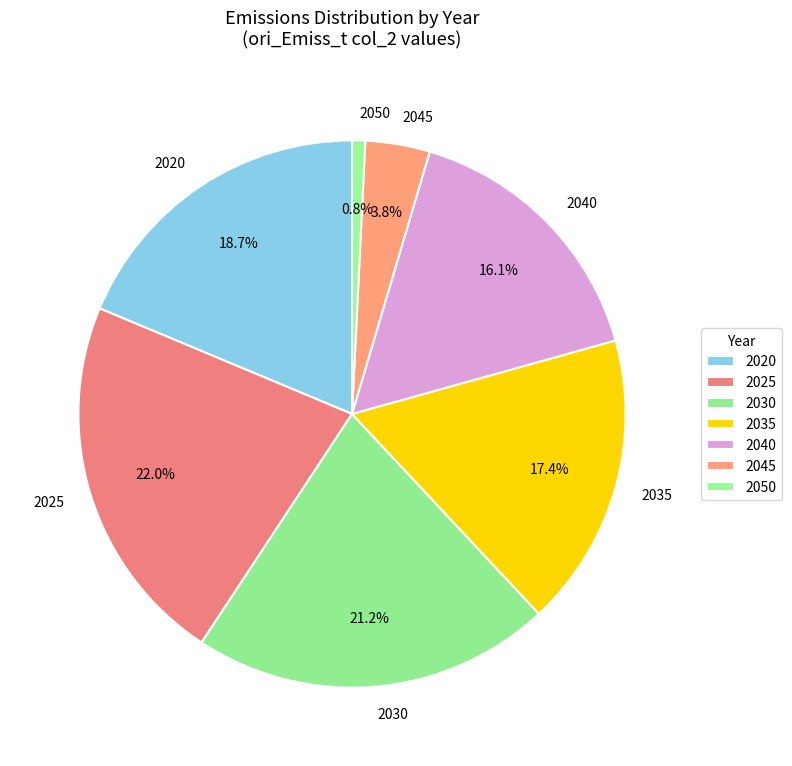

Which category has the biggest portion of the pie?

2025